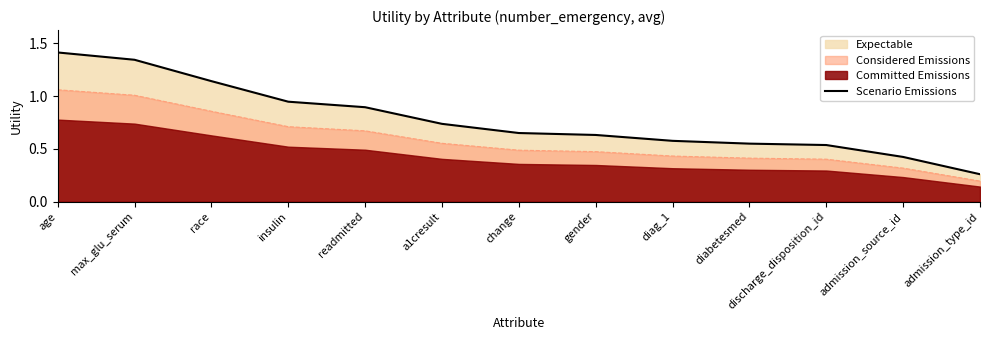

Reading left to right, extract all data points from this chart.

1.4	1.3	1.1	0.9	0.9	0.7	0.7	0.6	0.6	0.6	0.5	0.4	0.3